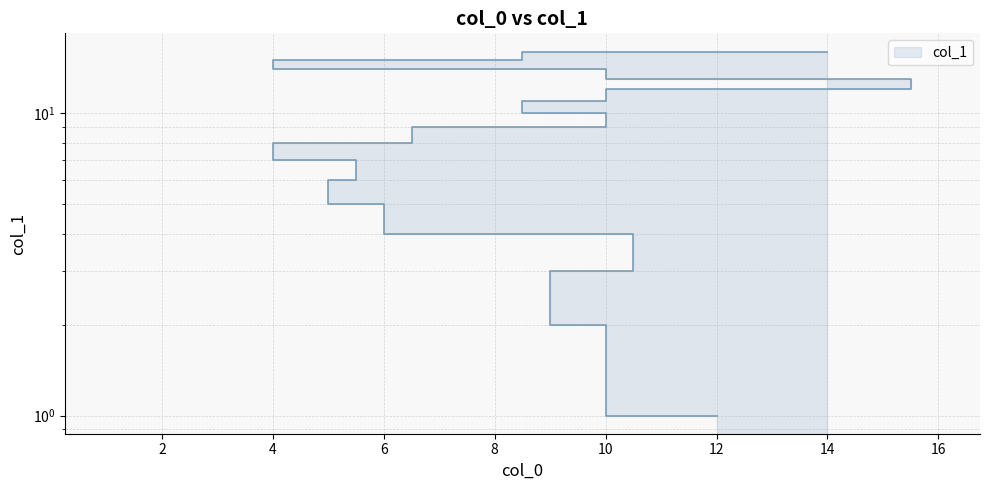

What is the sum of all values?

136